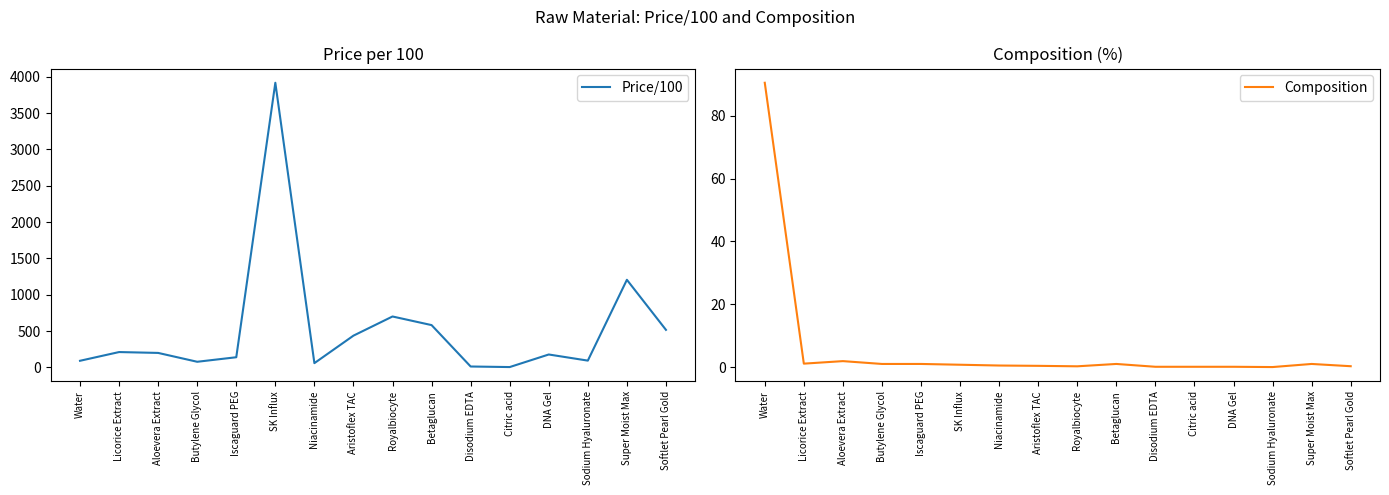

Is it true that Price/100 equals 436.4 at Aristoflex TAC?

True